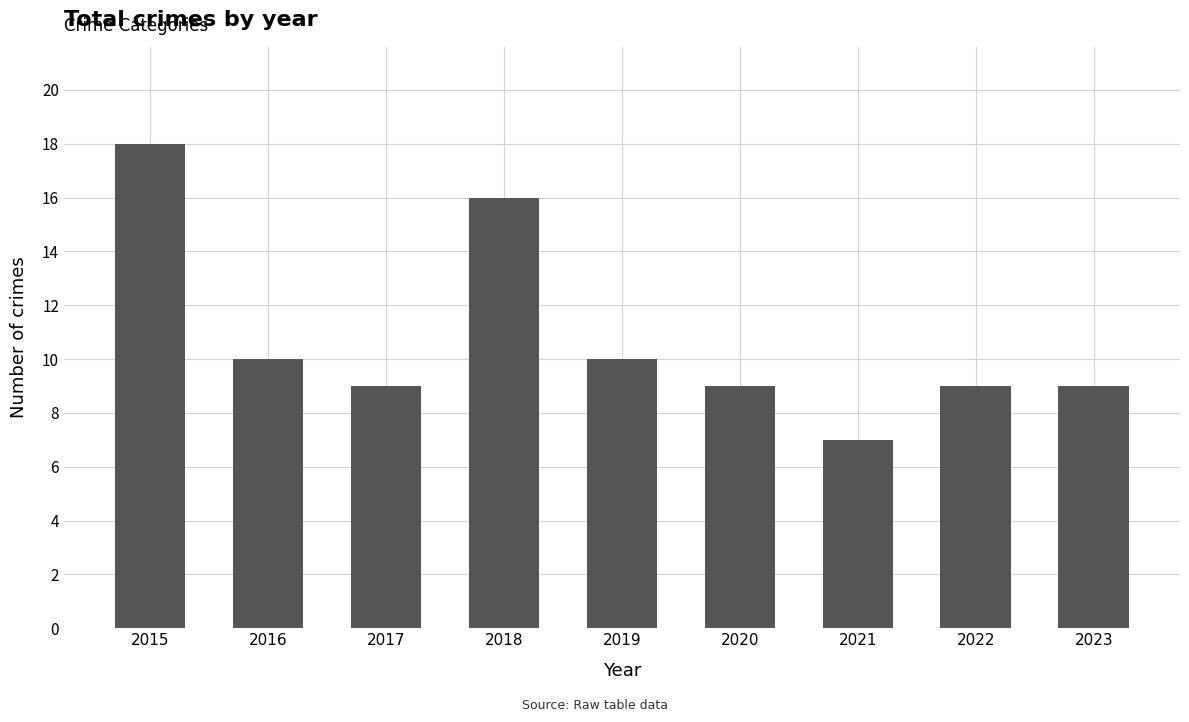

What is the ratio of the value at 2016 to the value at 2022?

1.1